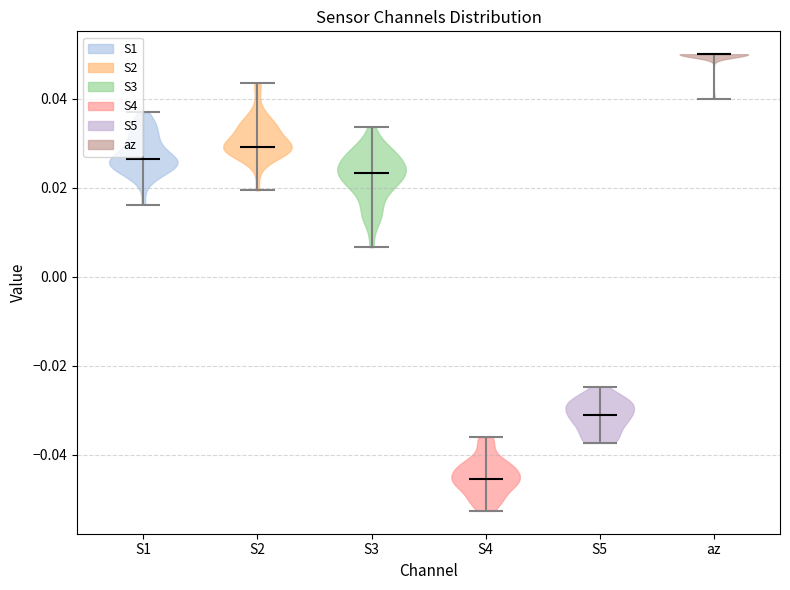

What is the highest point the violin for S3 reaches on the y-axis? The values are not printed on the chart, so give them approximately, as read against the axis.

0.034